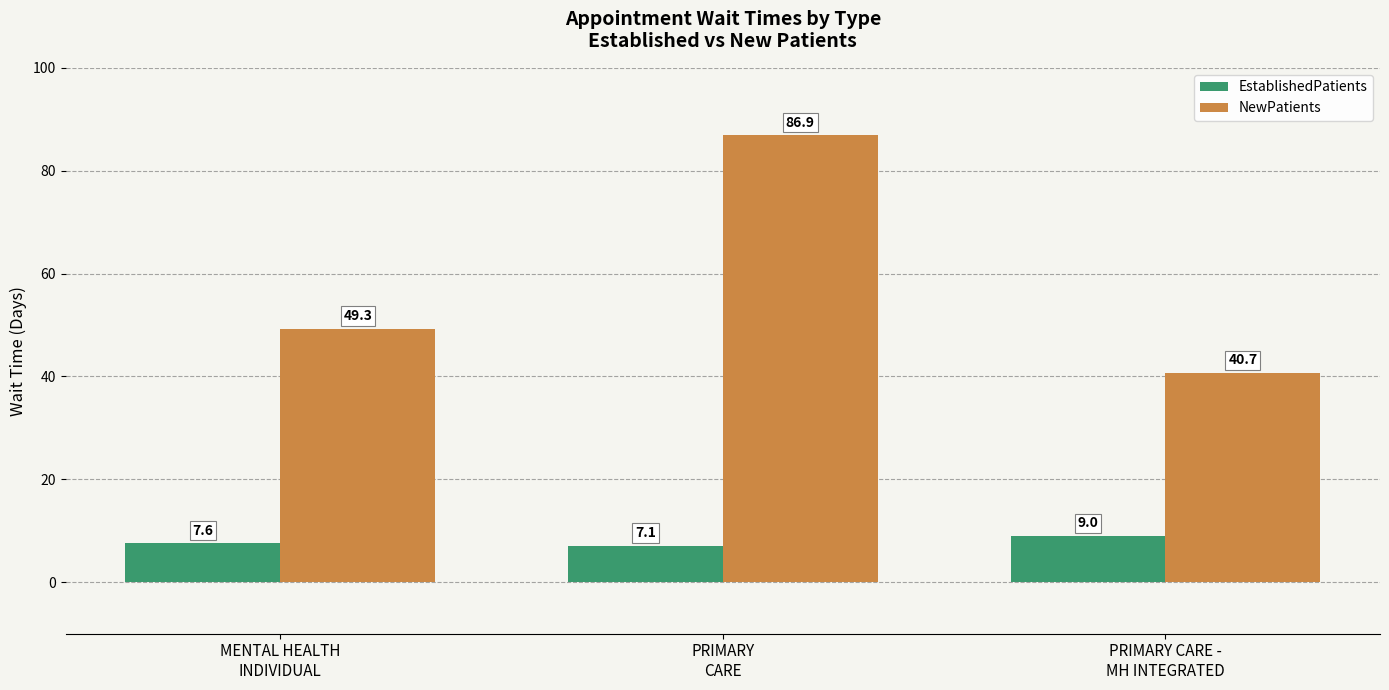

What is the value of the NewPatients bar at the 3rd from the left?

40.7